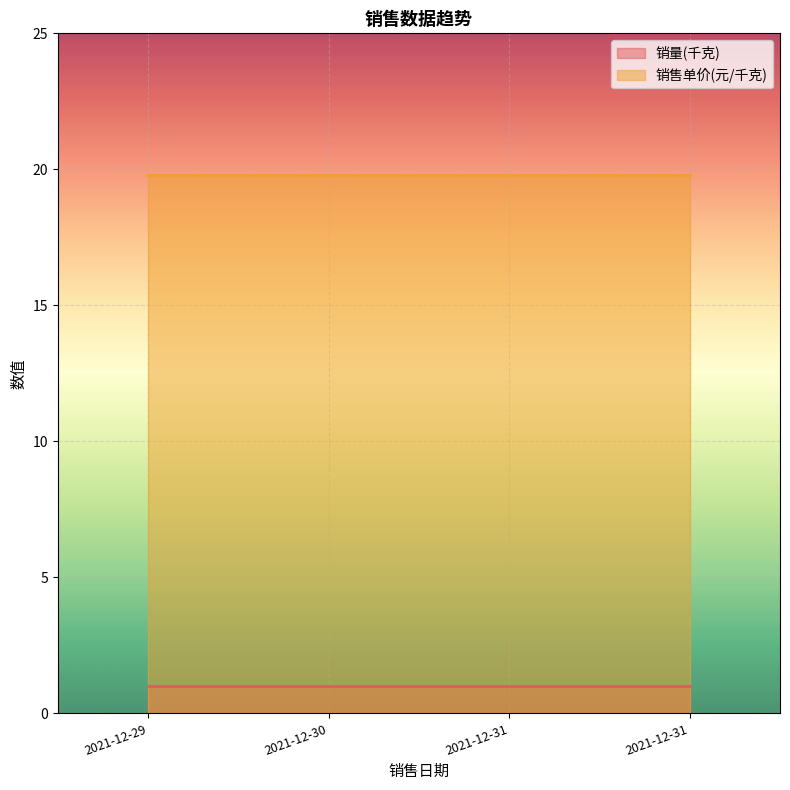

True or false: 销售单价(元/千克) and 销量(千克) intersect in this chart.

False